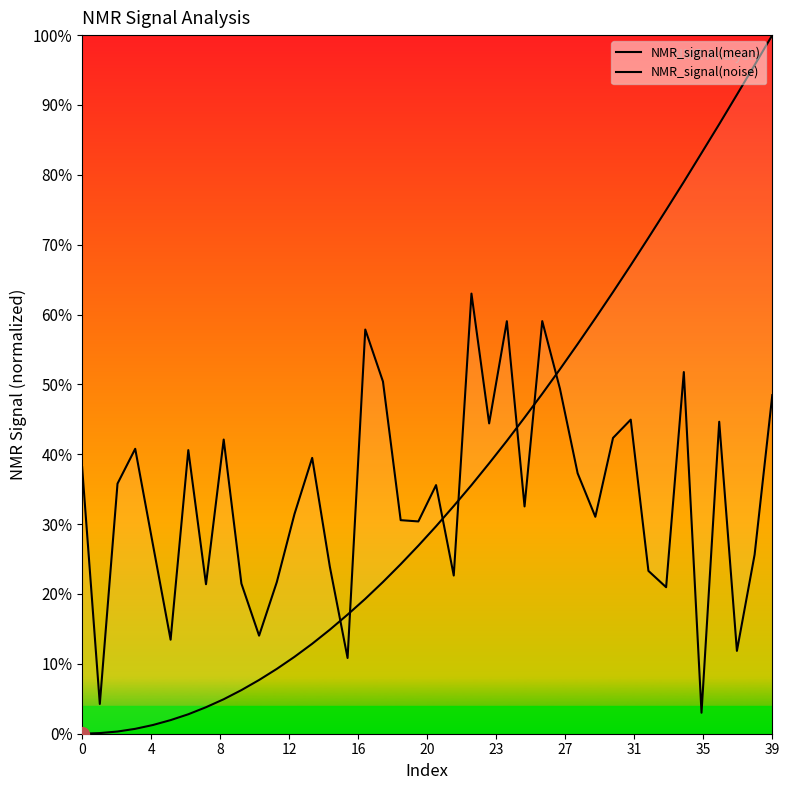

The value of NMR_signal(noise) at 29 is 0.3. True or false?

True